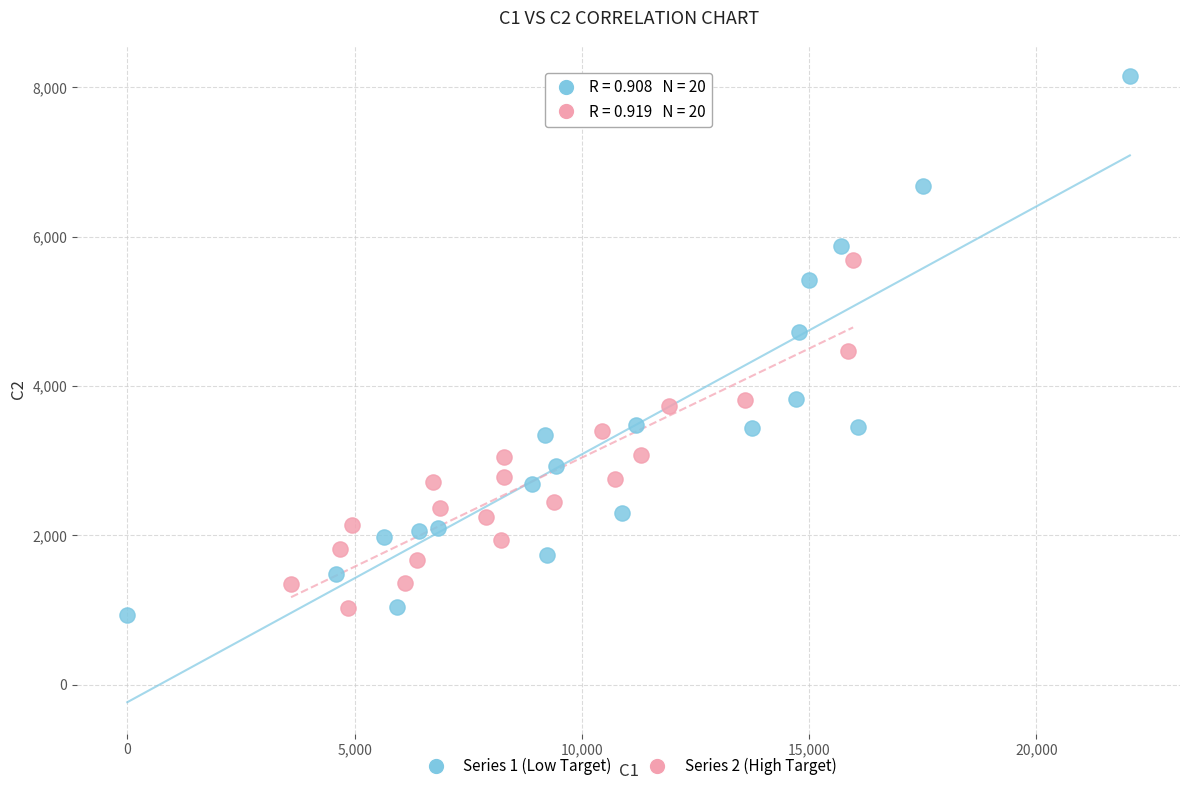

Which series reaches the maximum Y coordinate?

Series 1 (Low Target)